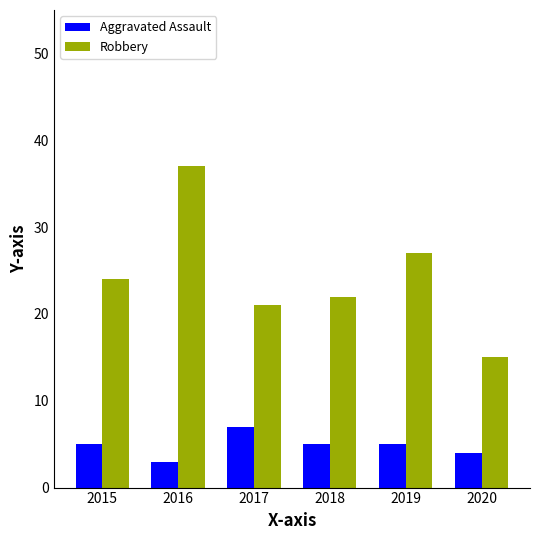

Reading left to right, list all the values displayed in this chart.

Aggravated Assault: 2015=5	2016=3	2017=7	2018=5	2019=5	2020=4
Robbery: 2015=24	2016=37	2017=21	2018=22	2019=27	2020=15